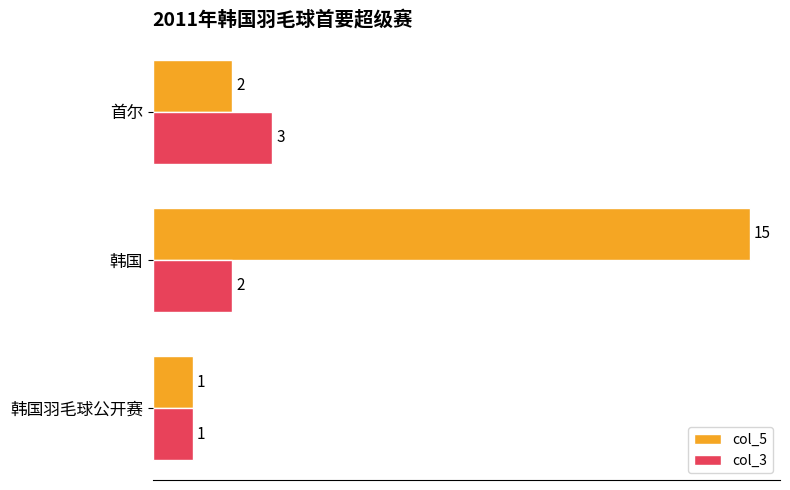

What is the greatest value displayed?

15